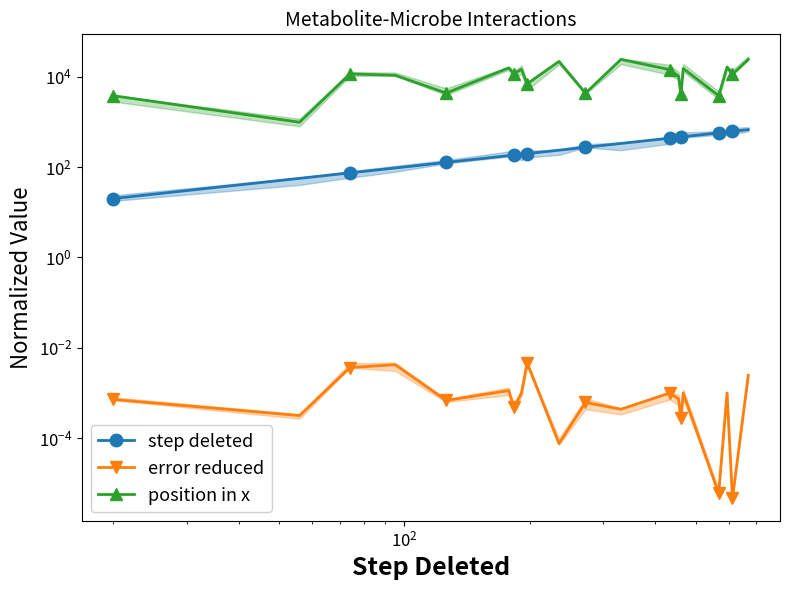

Is this an area chart (filled region under the line)?

No